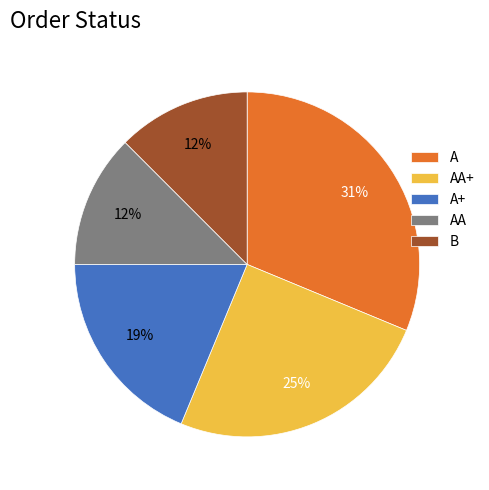

What is the largest slice in the pie chart?

A